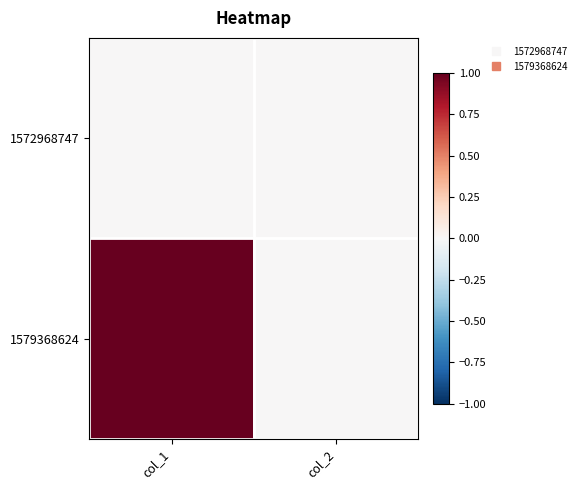

Reading left to right, what are all the values shown in this chart?

1572968747: col_1=0	col_2=0
1579368624: col_1=1	col_2=0